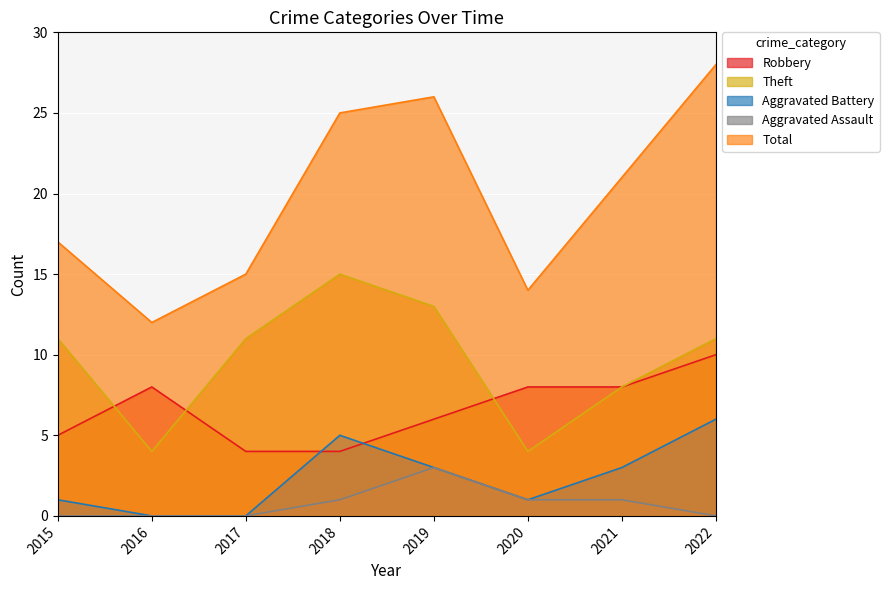

Where does the Aggravated Battery series first go above 3?

2018